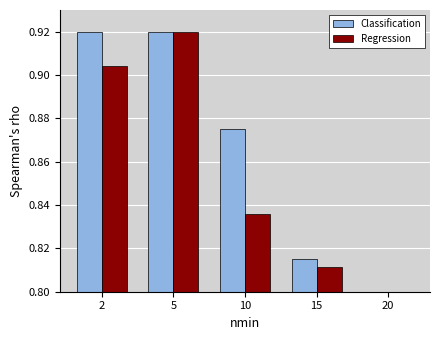

Which label corresponds to the smallest value in the chart?

20